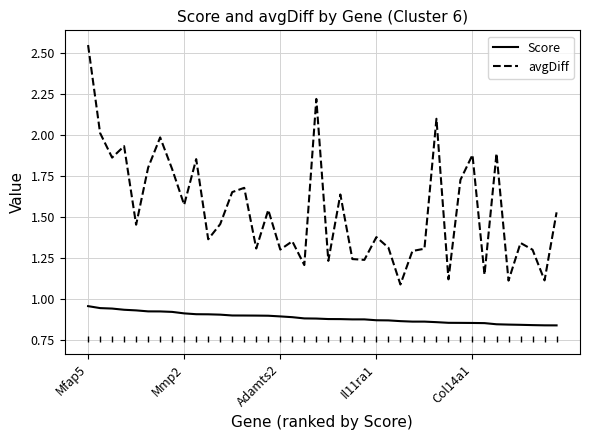

Which series has the largest total across all categories?

avgDiff